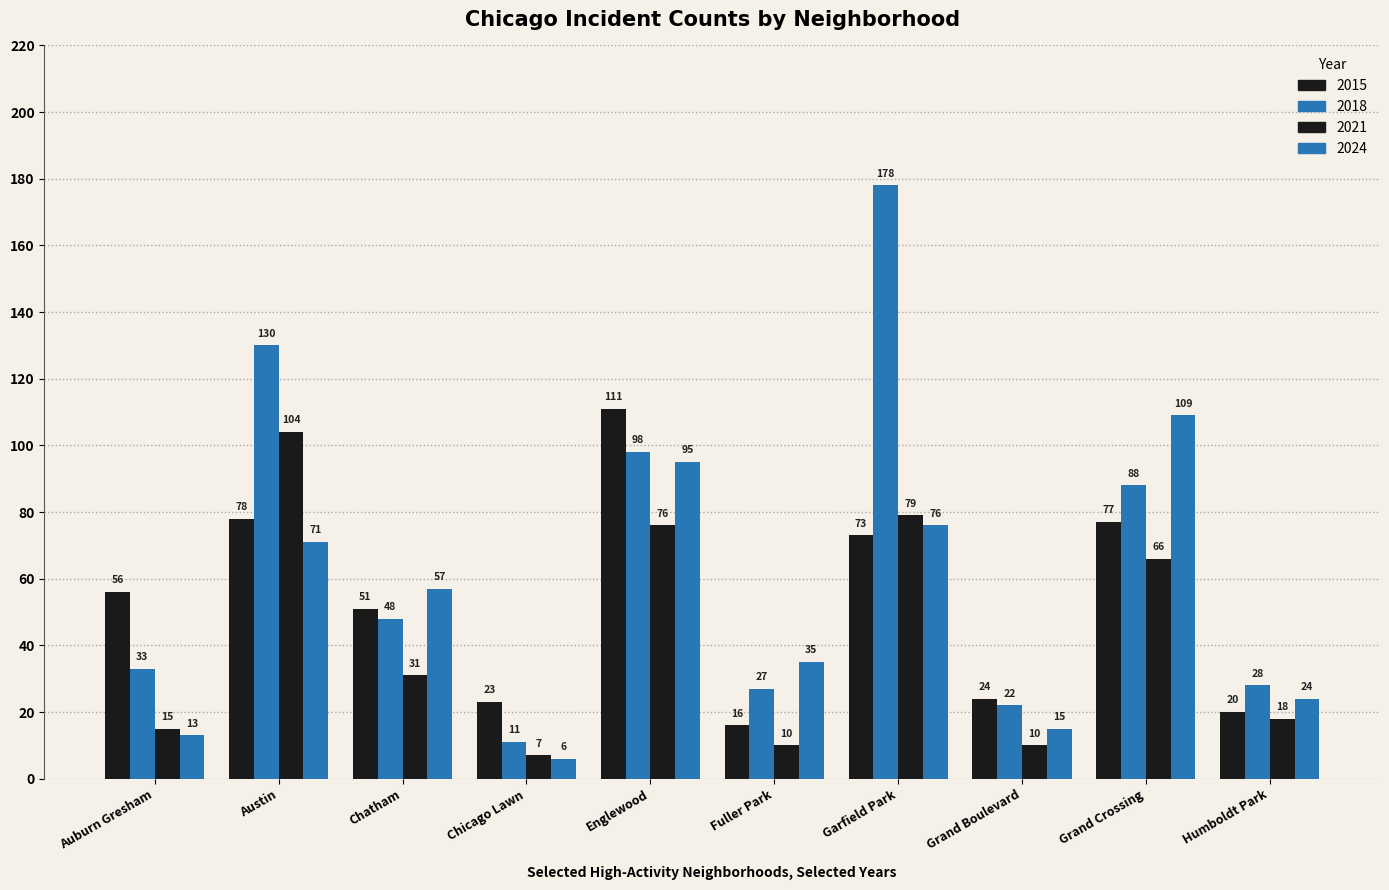

What is the difference between the maximum and second lowest values in the 2018 series?

156